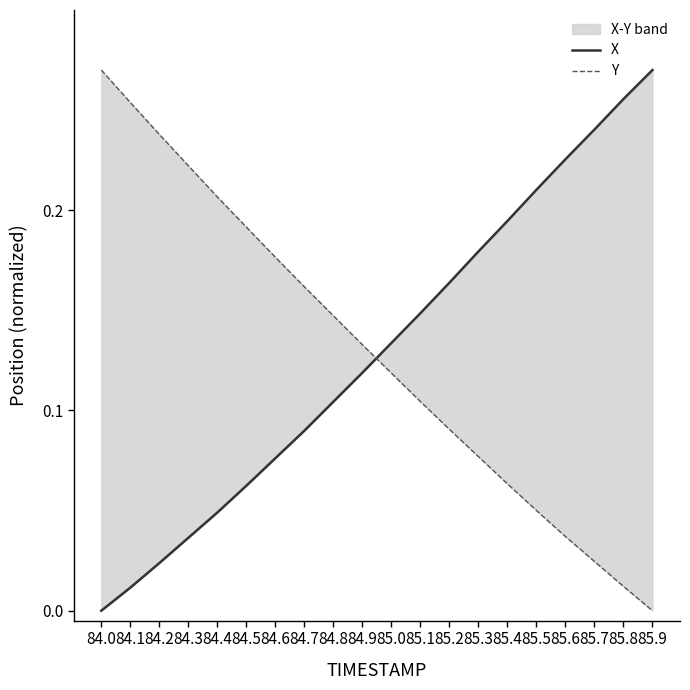

Which has a higher value, 84.3 or 85.4?

85.4